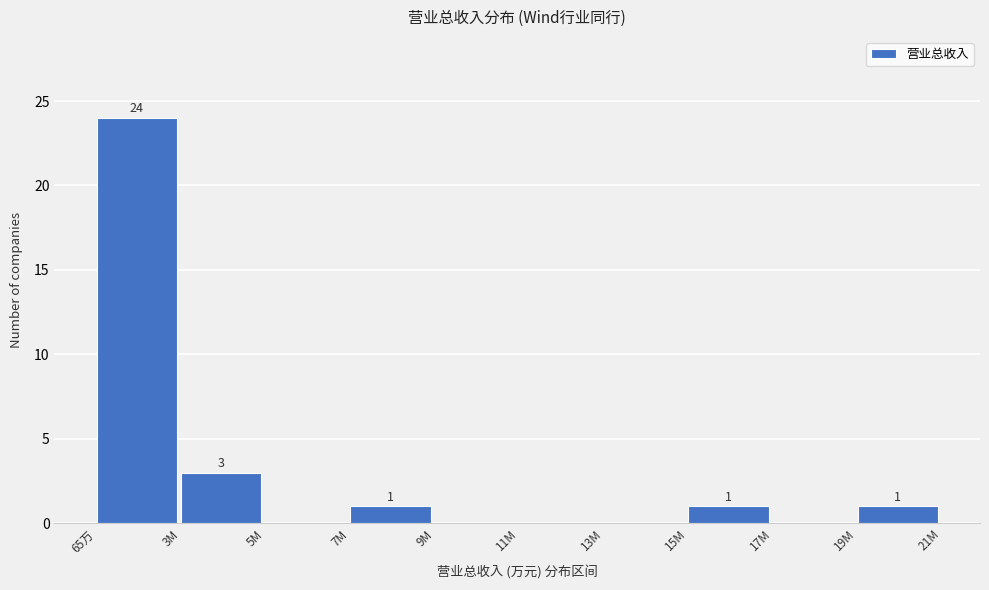

Reading right to left, transcribe all the data shown in this chart.

19M=1	17M=0	15M=1	13M=0	11M=0	9M=0	7M=1	5M=0	3M=3	65万=24